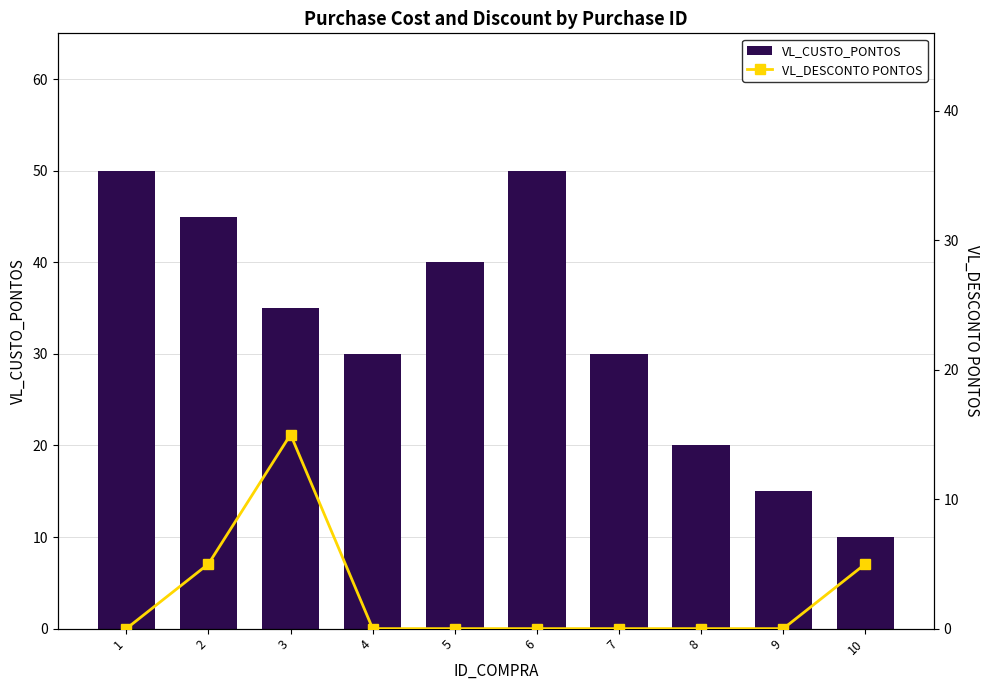

At 2, list the series in order from largest to smallest.

VL_CUSTO_PONTOS, VL_DESCONTO PONTOS